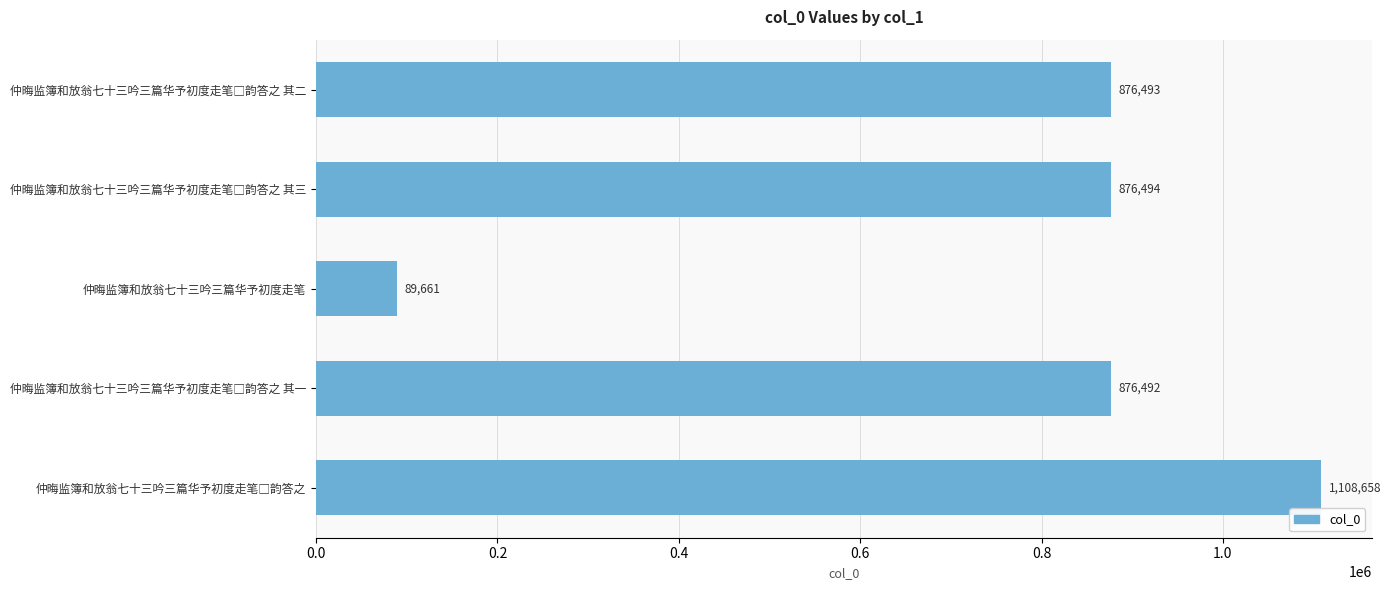

Read the value at 仲晦监簿和放翁七十三吟三篇华予初度走笔.

89661